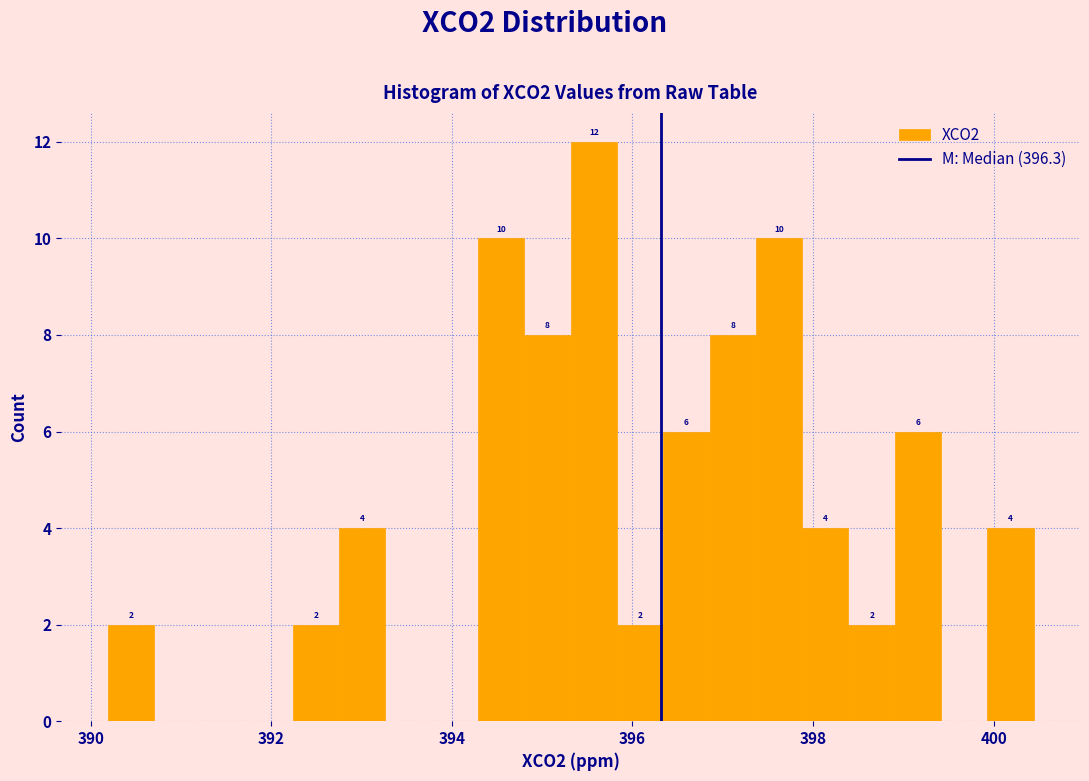

Around what value on the x-axis is the tallest bar? Give the approximate position of its centre, as read against the axis.

395.6